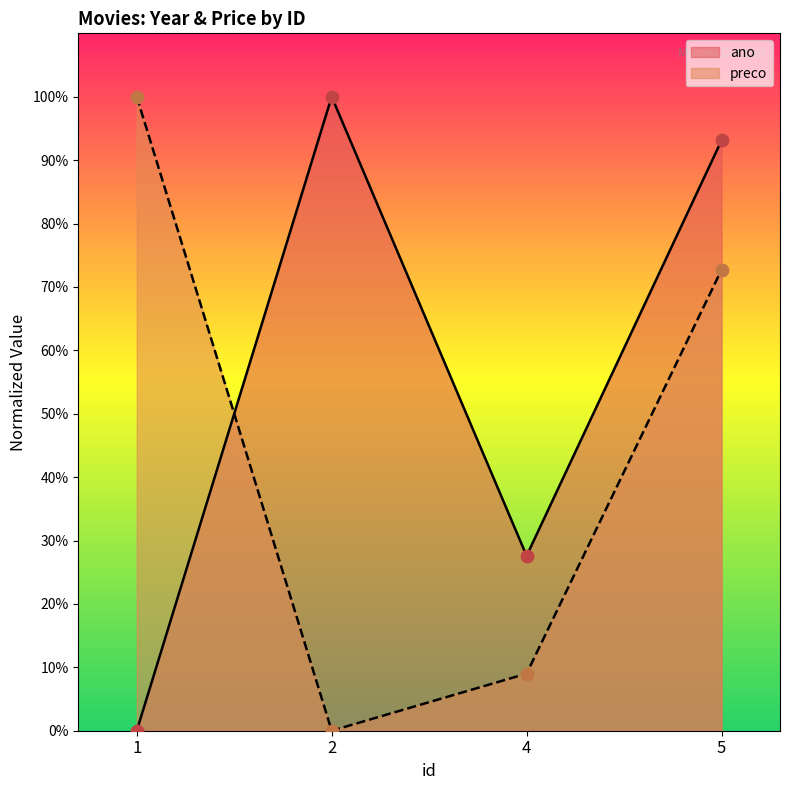

Which series reaches the maximum Y coordinate?

ano